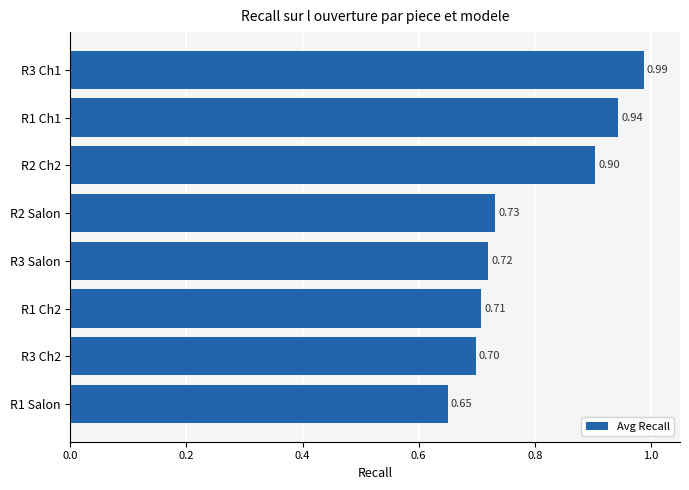

How many bars are there in total?

8